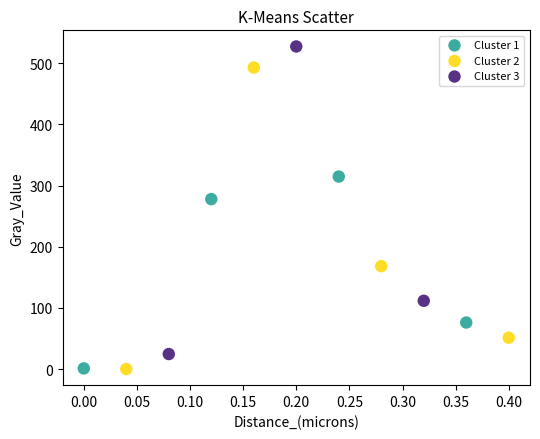

Which series contains the highest Y value?

Cluster 3